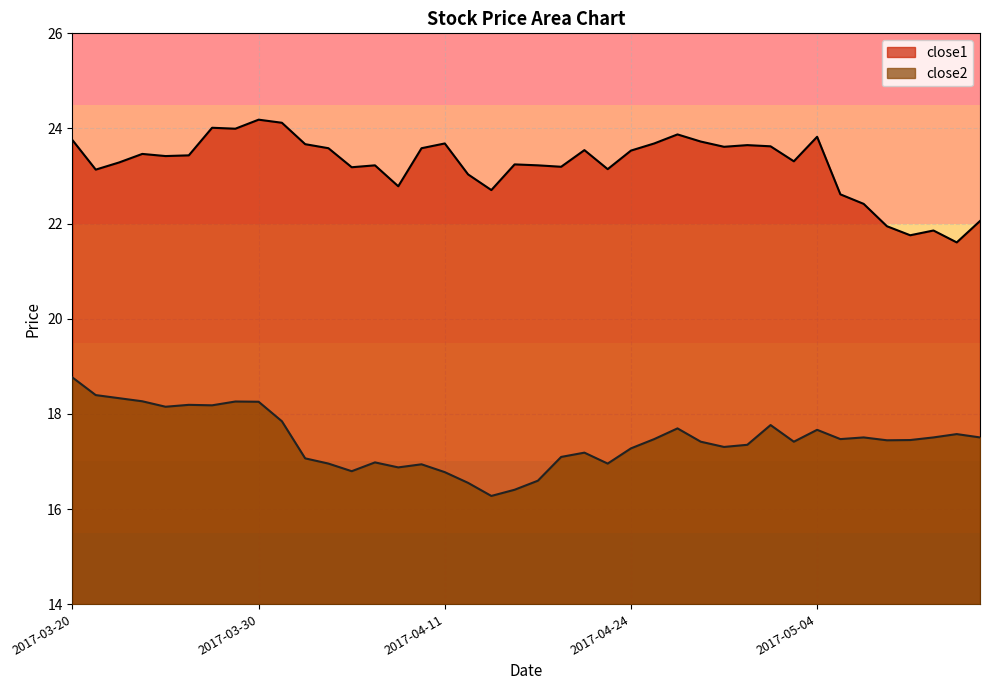

True or false: close1 and close2 intersect in this chart.

False